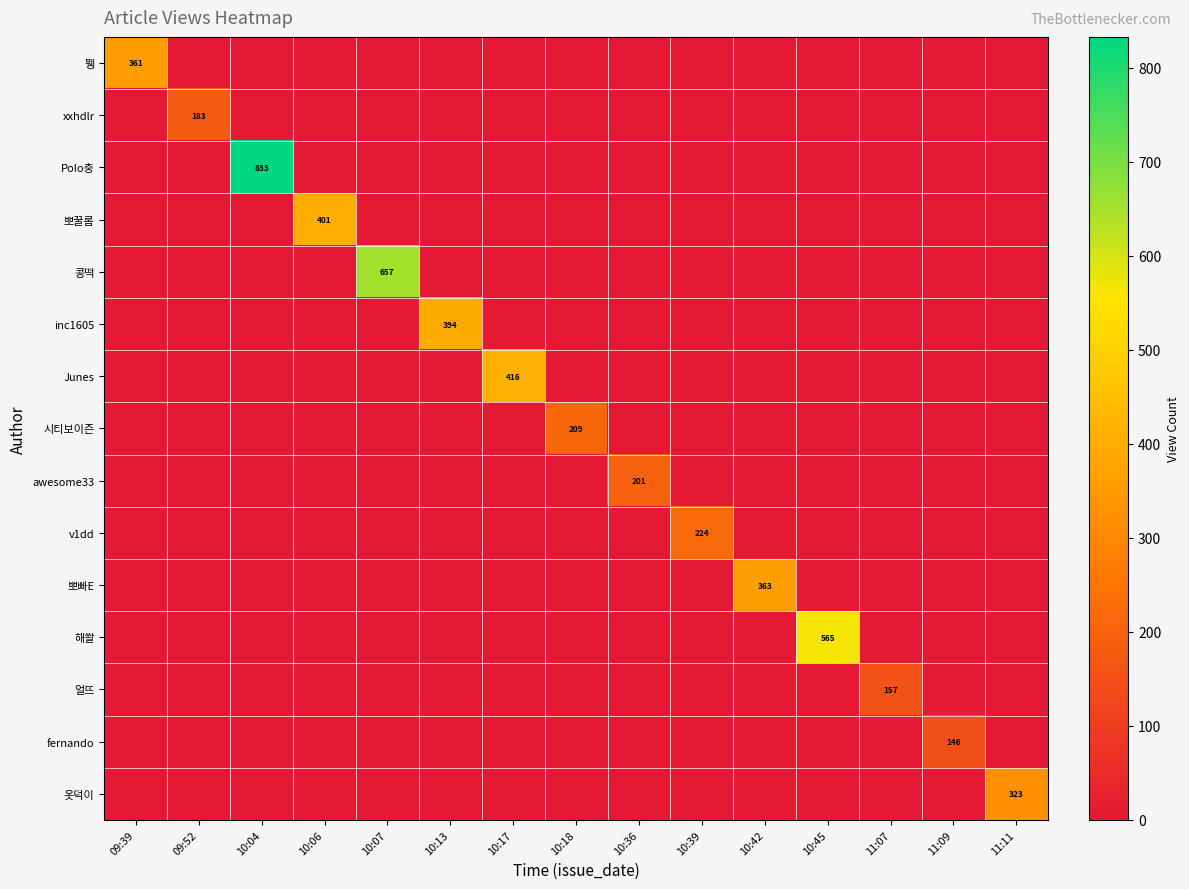

What is the difference between the highest and lowest values at 10:36?

201